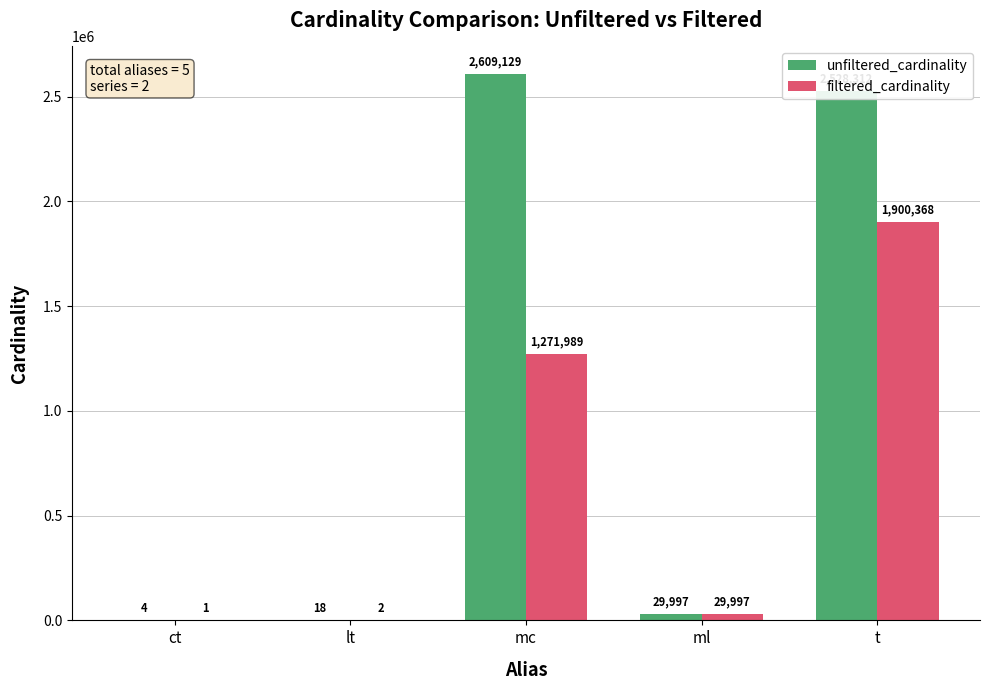

At which label is filtered_cardinality closest to 950184?

mc